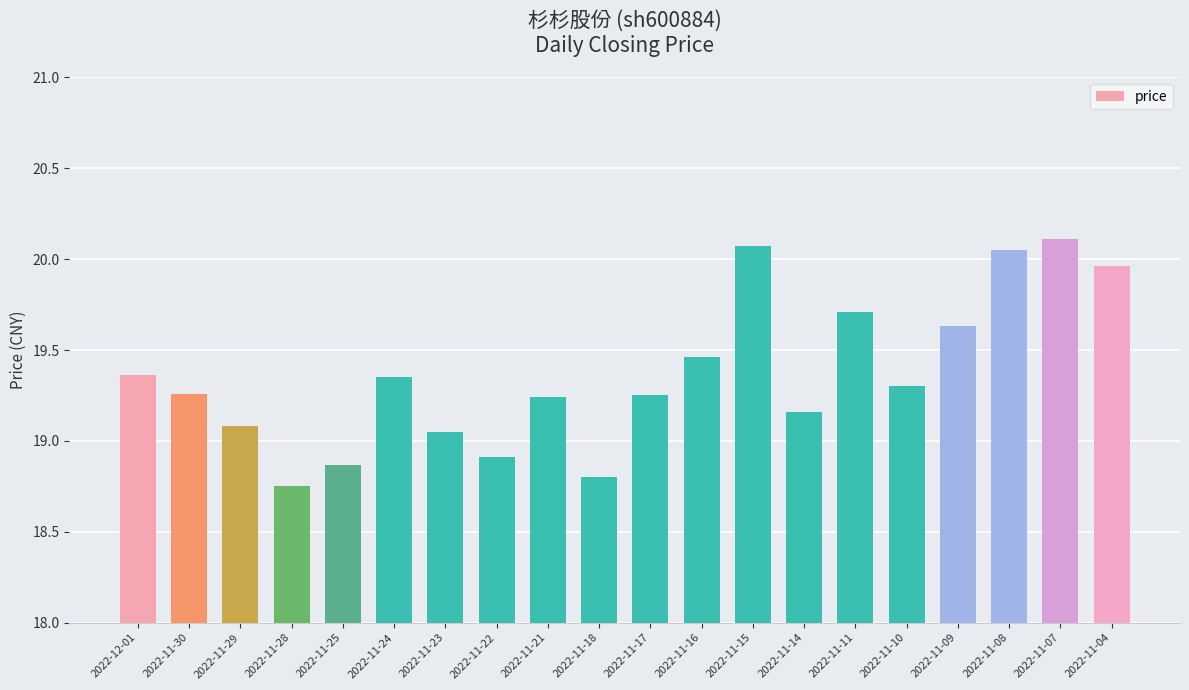

Is it true that the value at 2022-11-04 is 10.8?

False